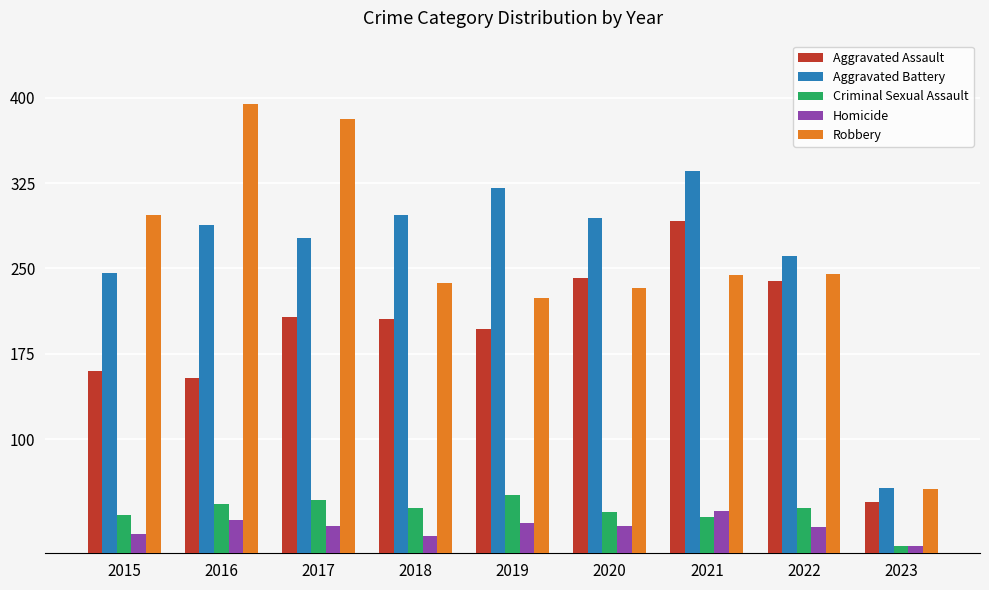

Read the Criminal Sexual Assault value at 2022, to the nearest 10.

40